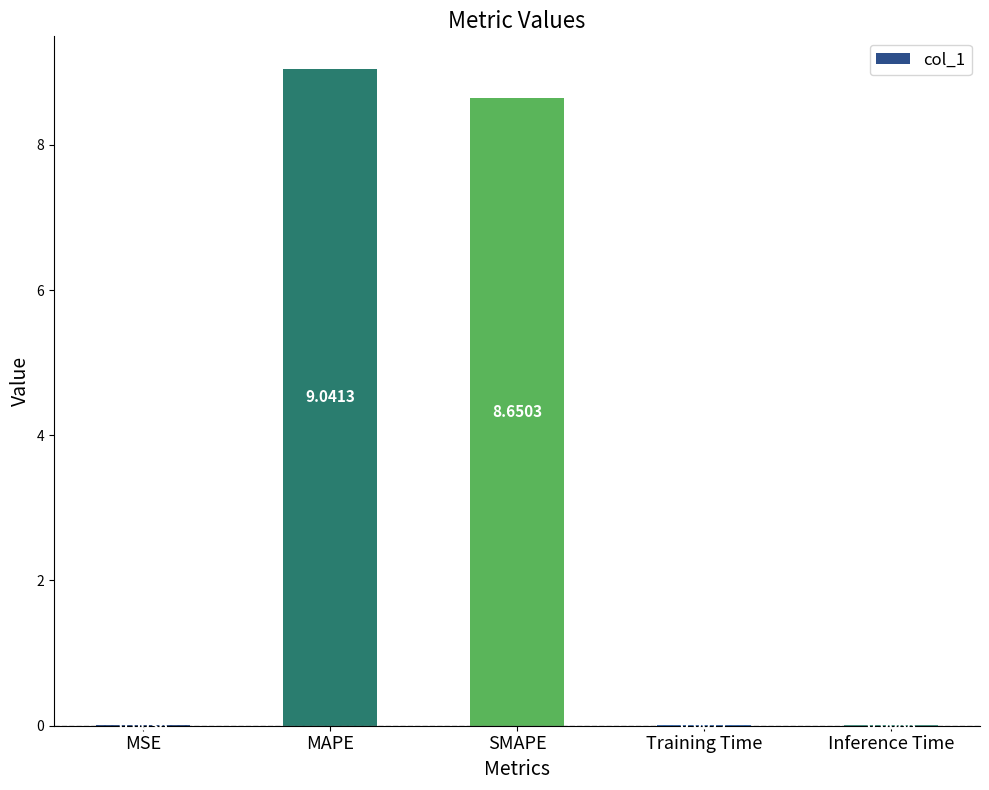

What is the change in value from MSE to MAPE?

+9.0